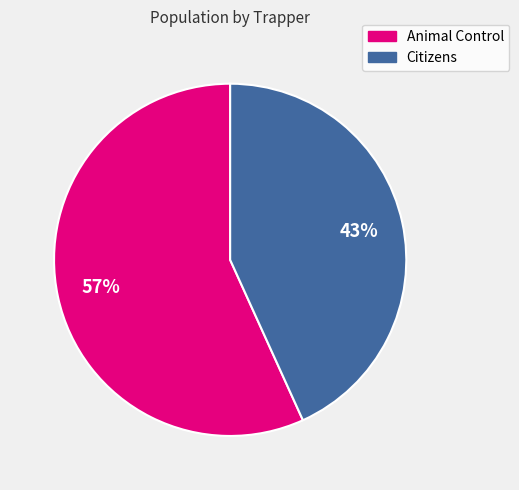

Which has a higher value, Animal Control or Citizens?

Animal Control